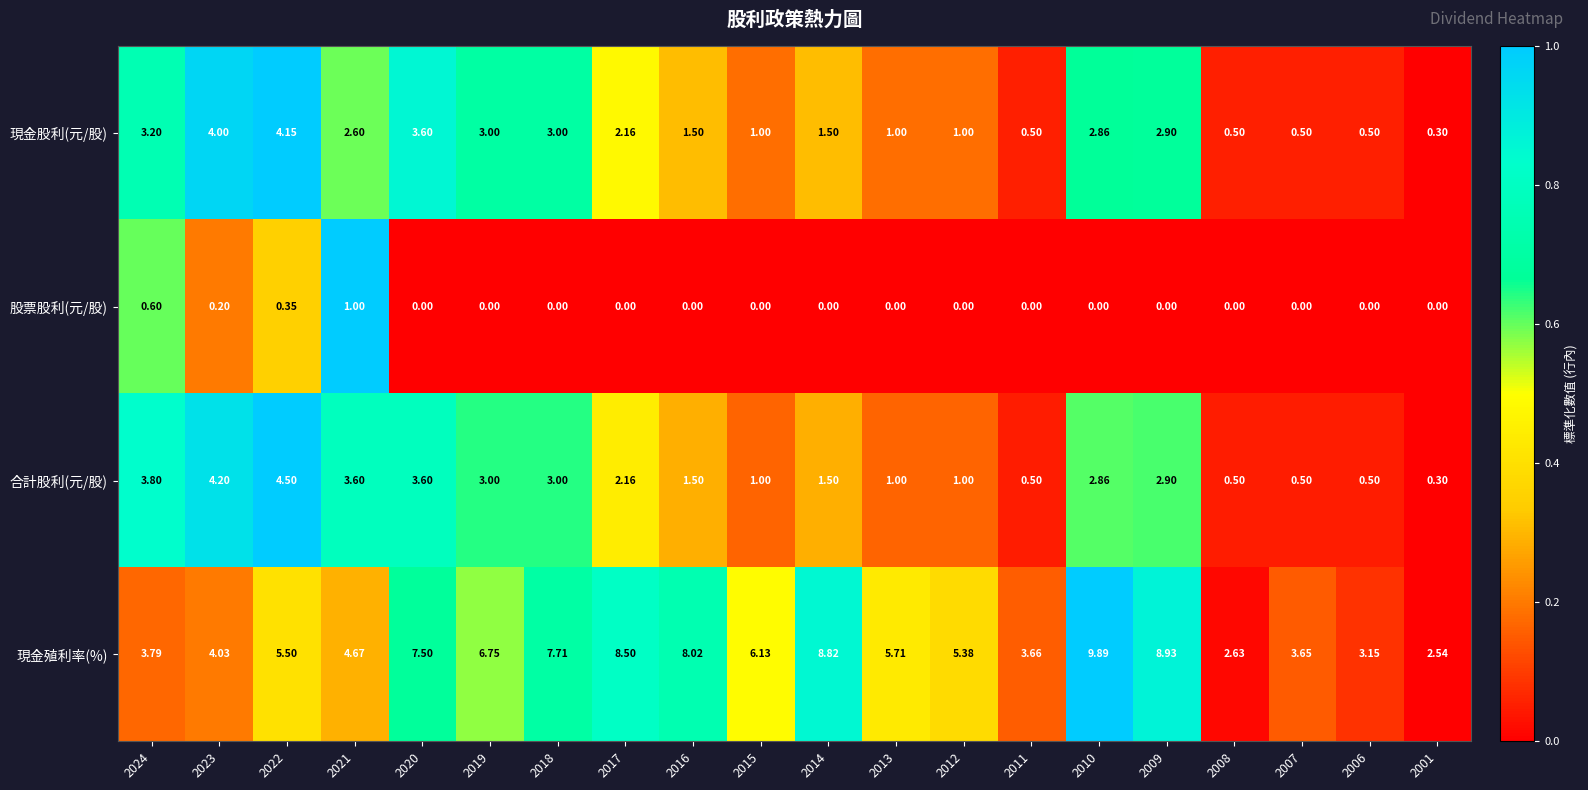

How many data points does each series have?

20